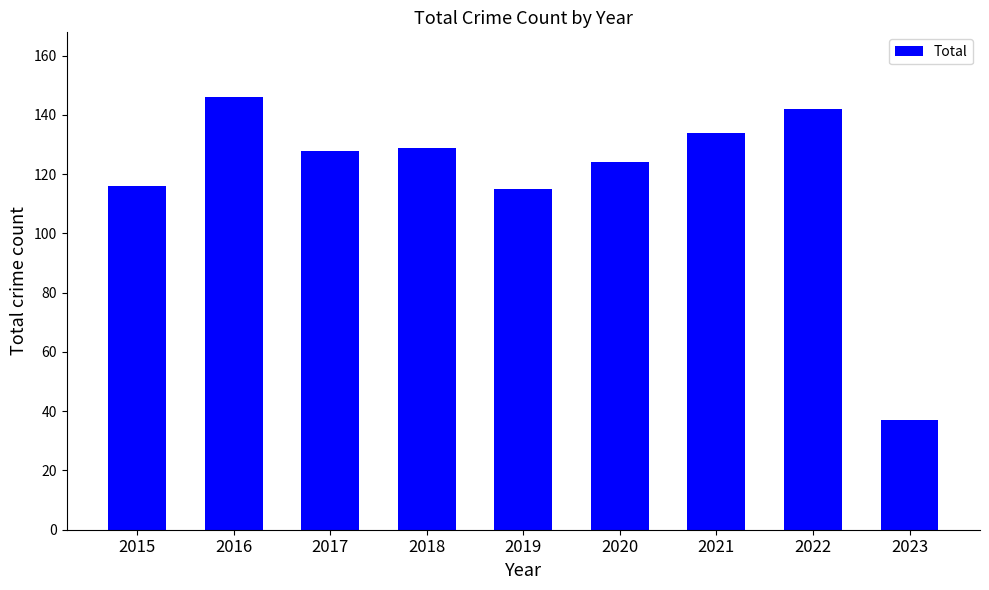

What is the sum of all values?

1071